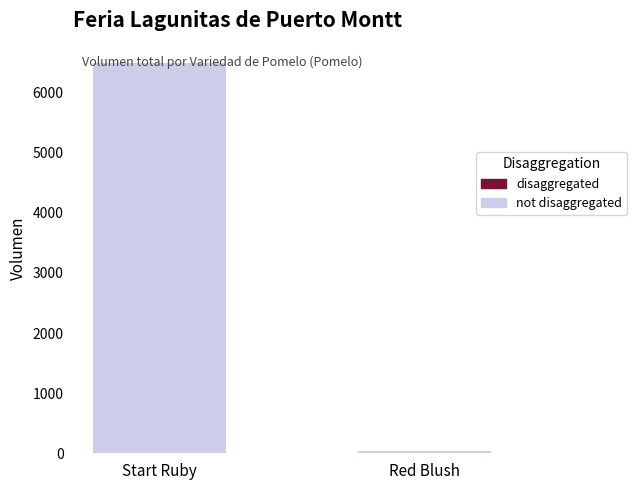

How many bars are there in total?

2